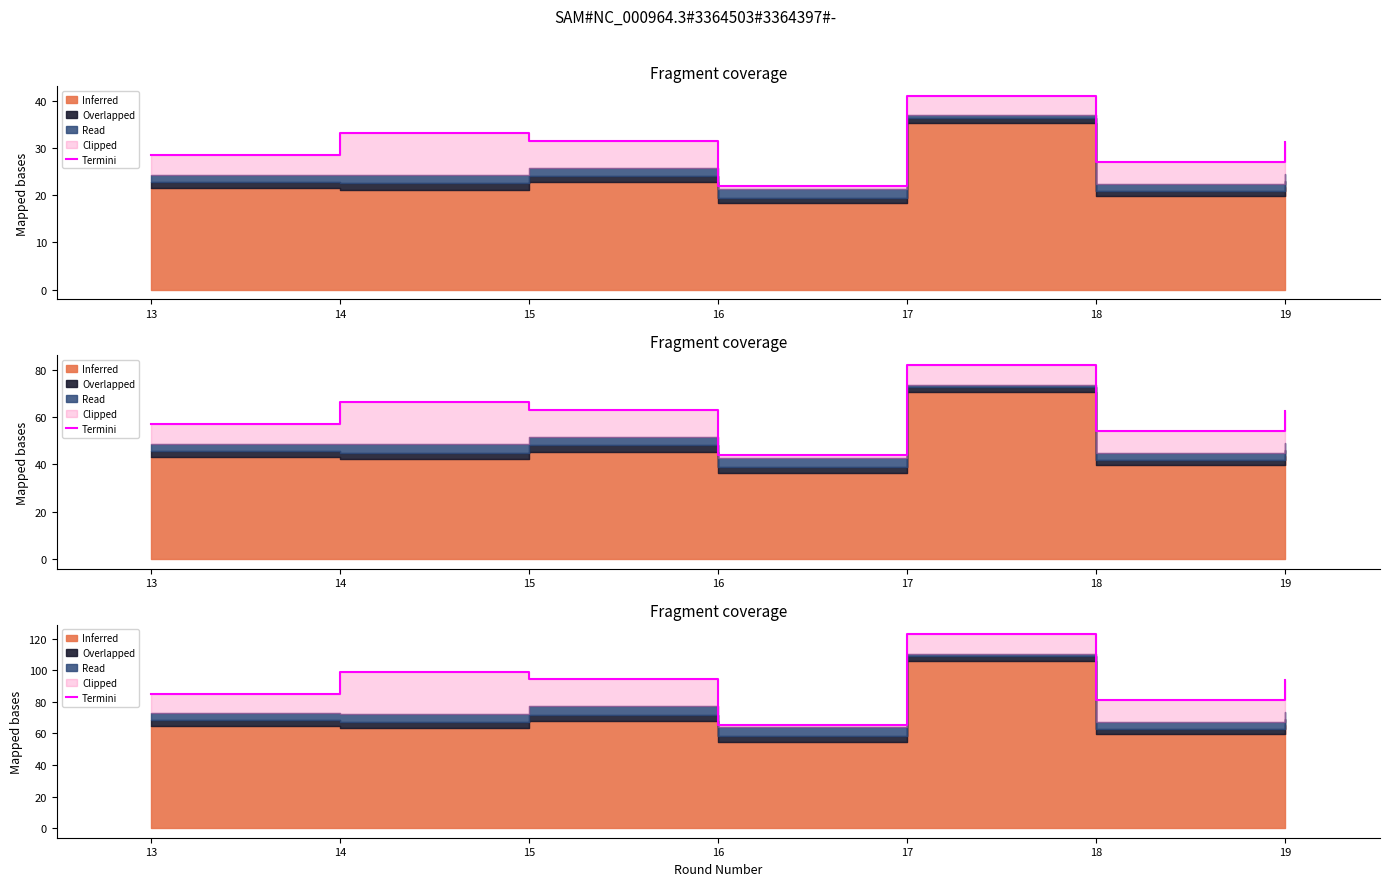

What is the difference between the second highest and second lowest values?

18.1